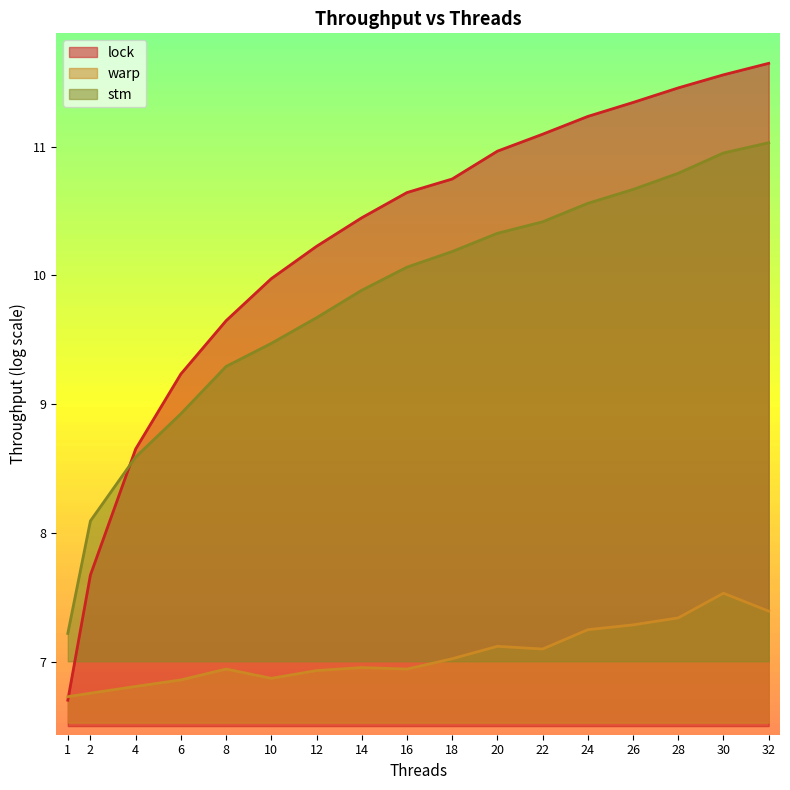

True or false: stm and lock intersect in this chart.

True